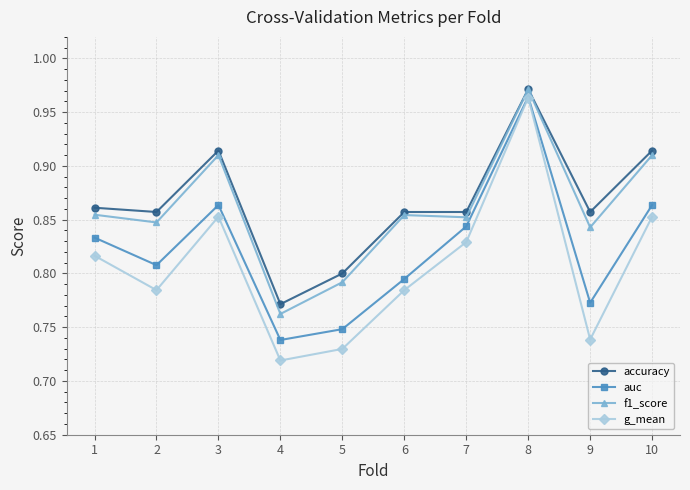

True or false: f1_score has a value of 1.5 at 9.

False